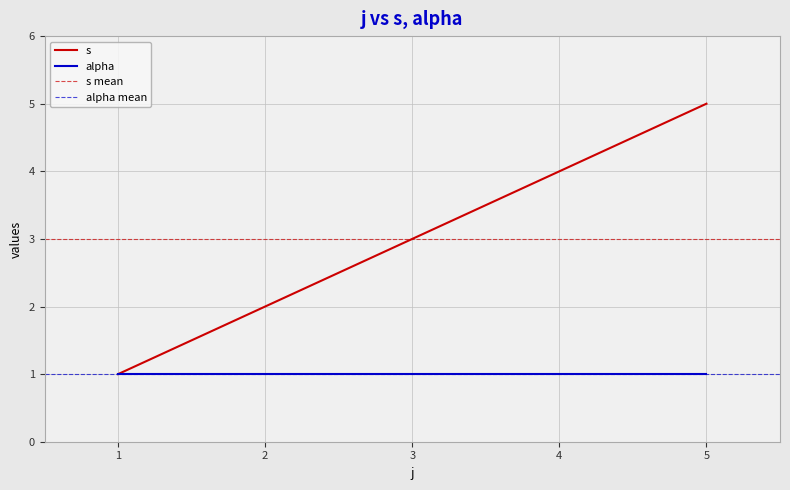

List the labels in order of value, smallest first.

1, 2, 3, 4, 5